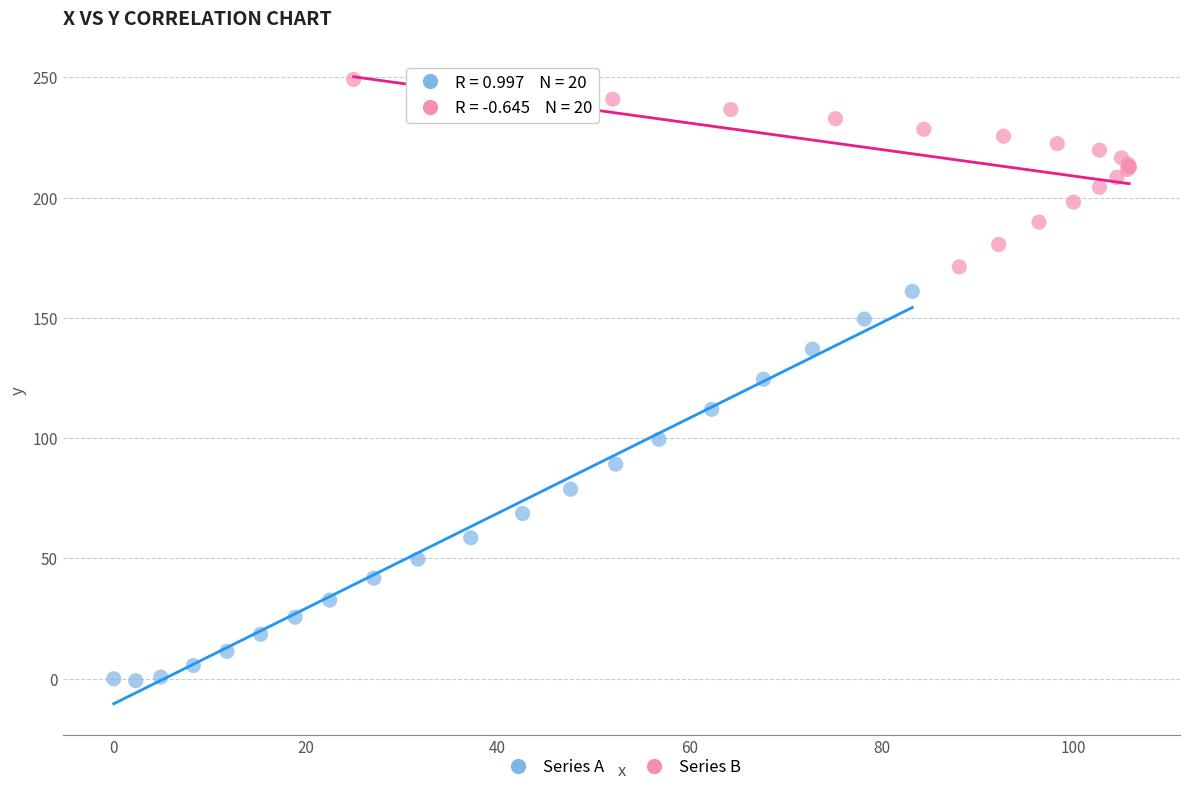

Which series reaches the maximum Y coordinate?

Series B